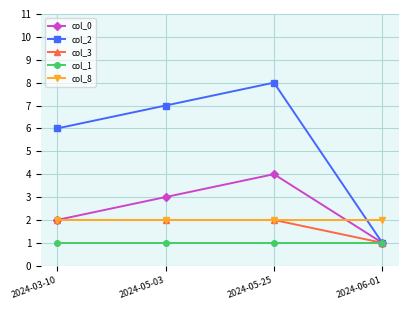

What position from the left is 2024-05-03?

2